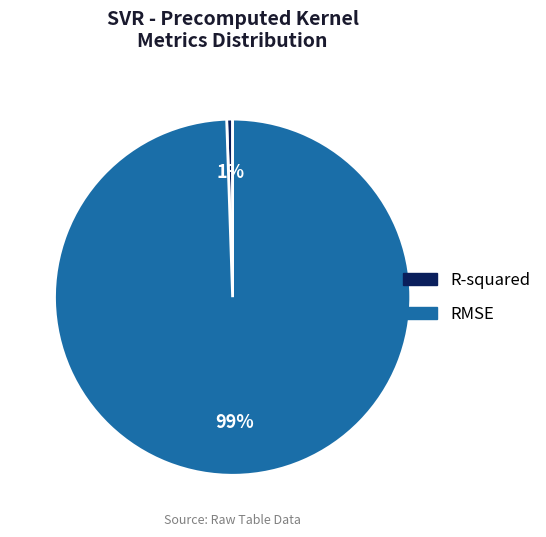

To the nearest percent, what is the combined percentage of RMSE and R-squared?

100%